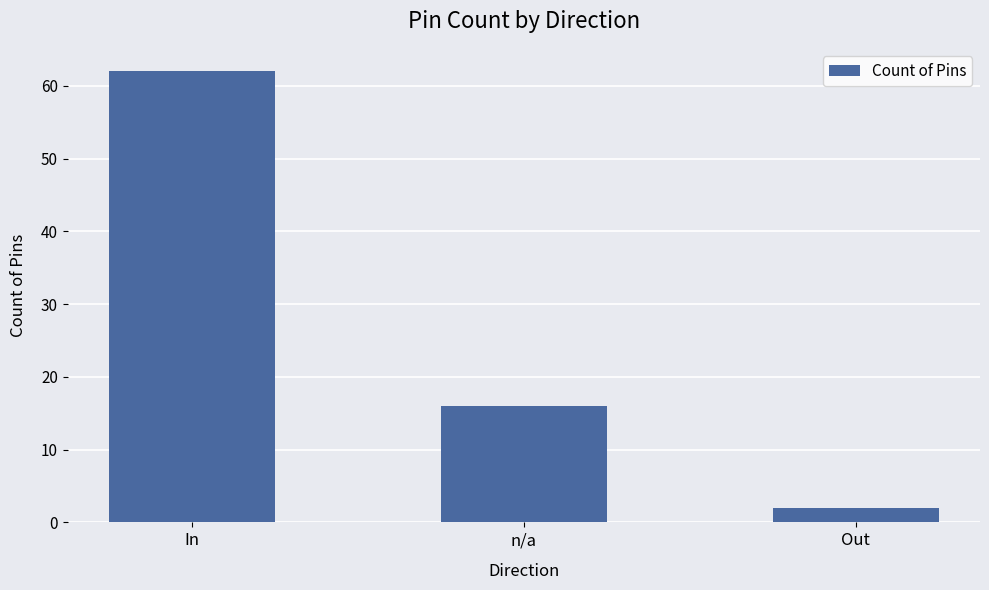

Rank the categories by value from lowest to highest.

Out, n/a, In